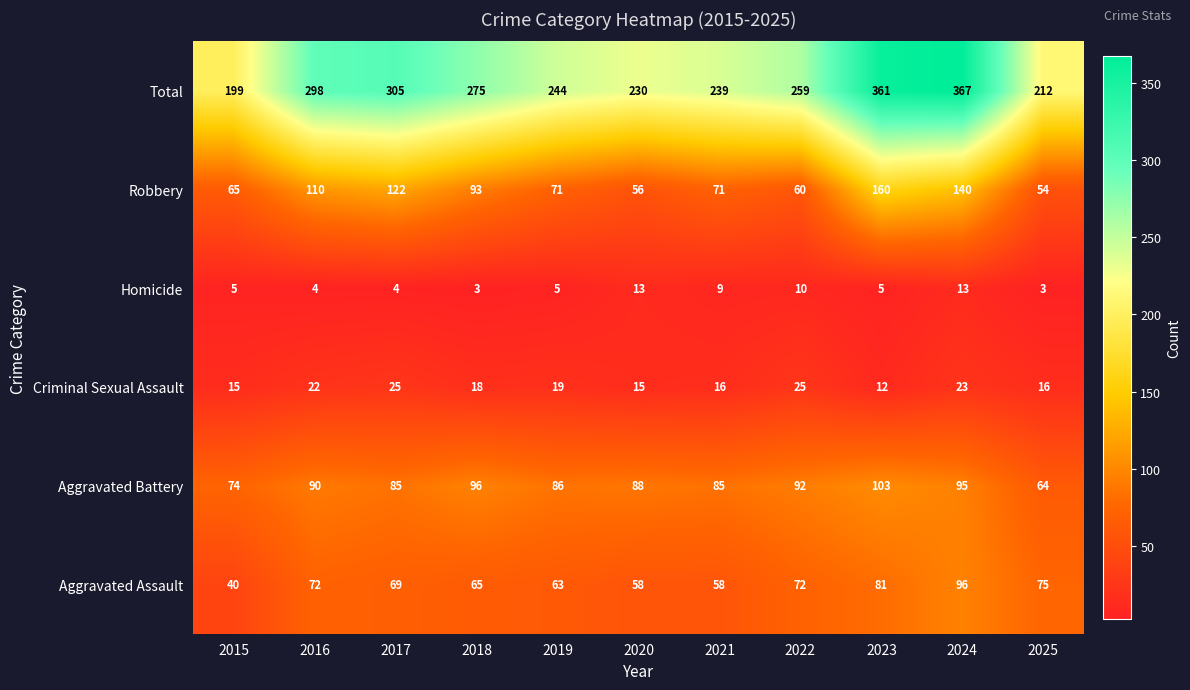

What is the sum of all Robbery values?

1002